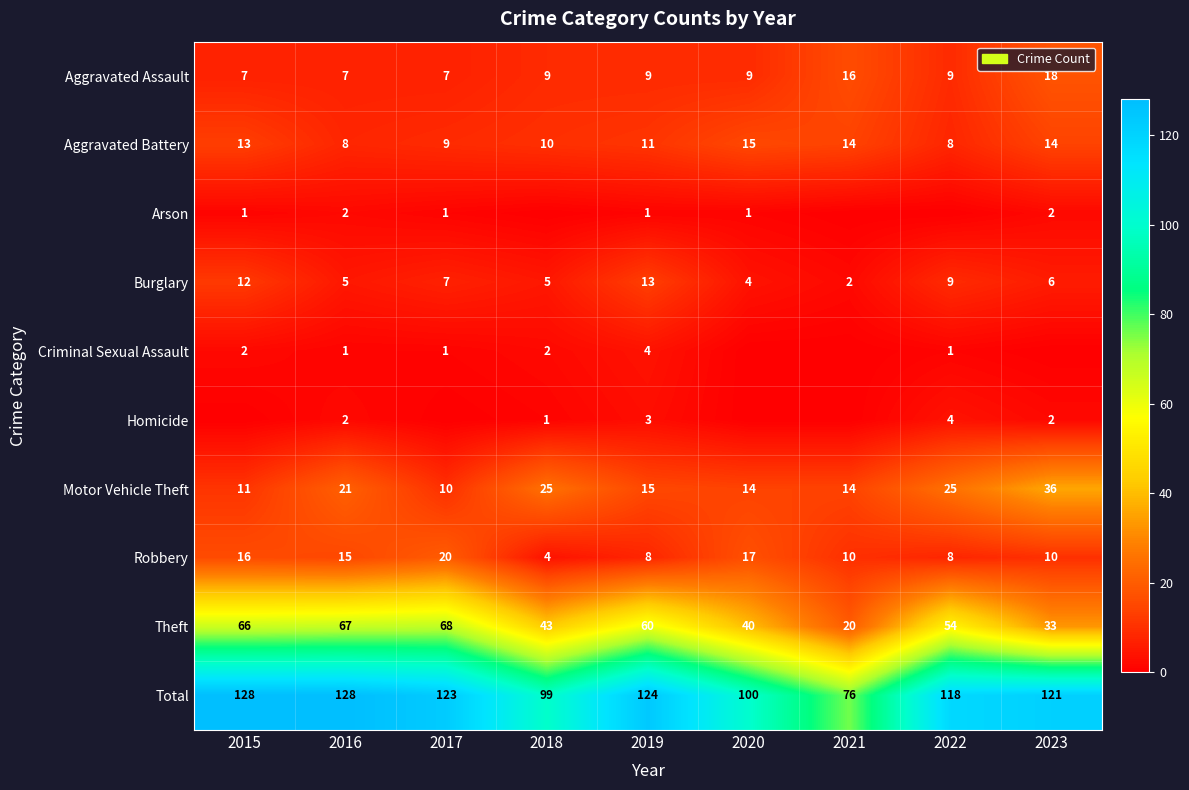

Is it true that Aggravated Assault equals 10 at 2015?

False